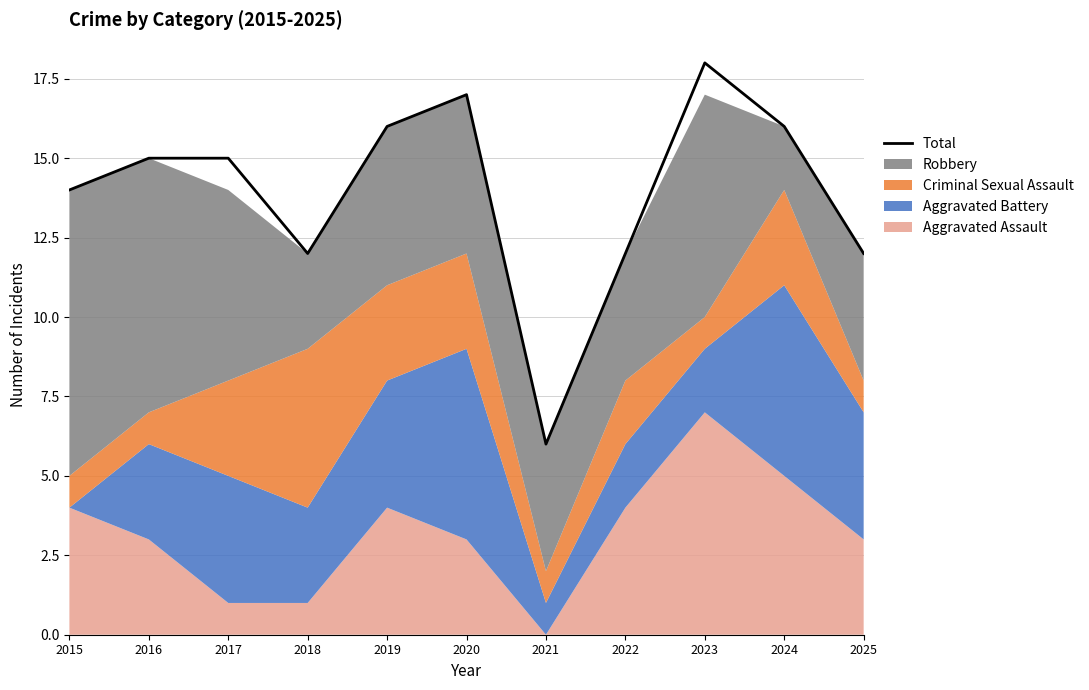

What is the value of the 1st point from the left?

14